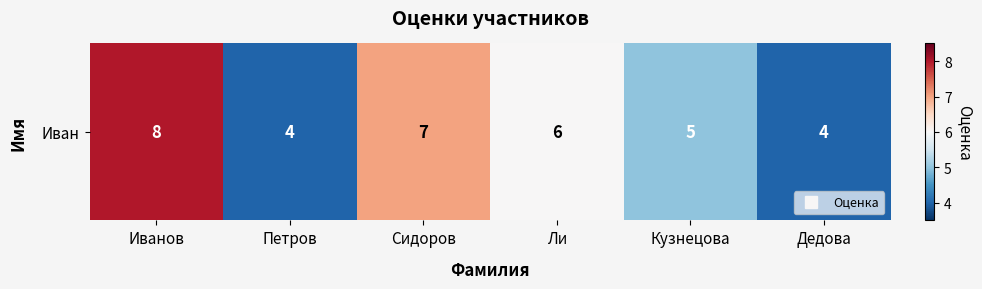

What is the difference between the maximum and minimum values?

4